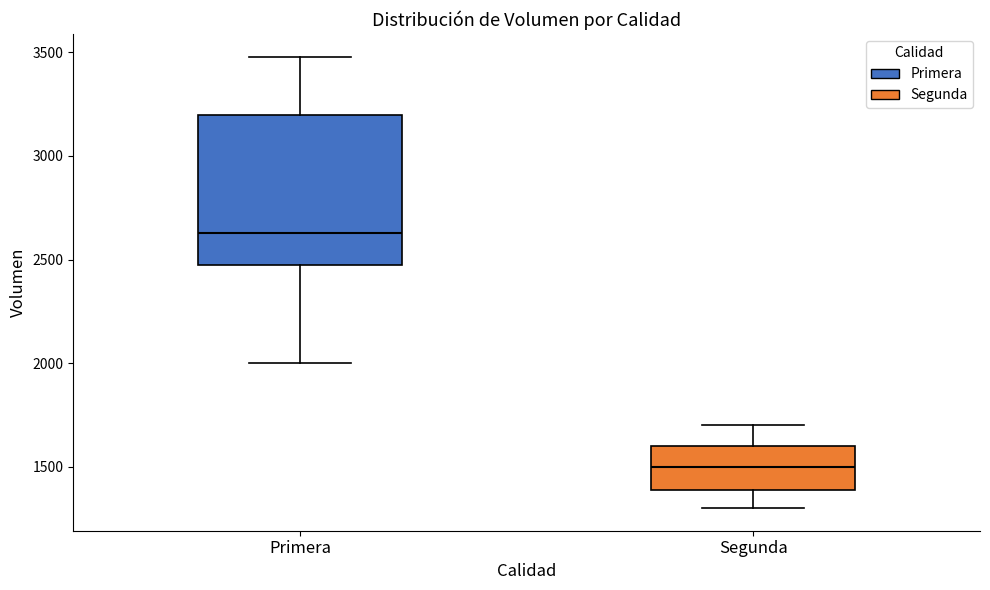

Which box has the lowest median line?

Segunda